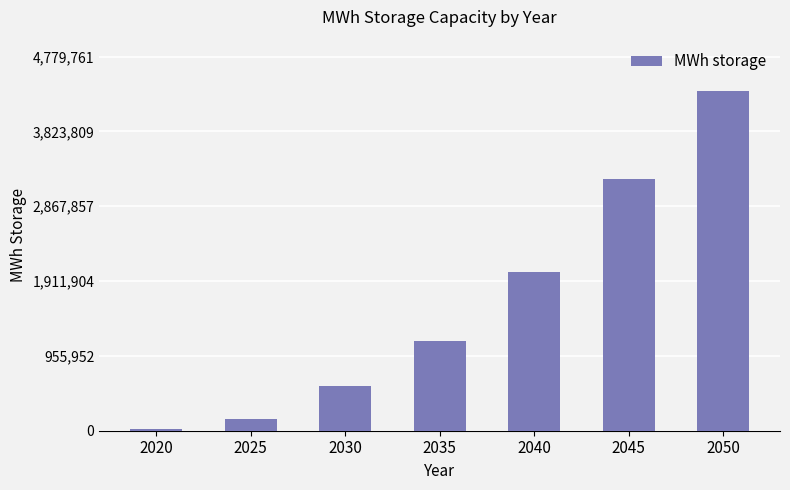

Does the chart contain stacked bars?

No